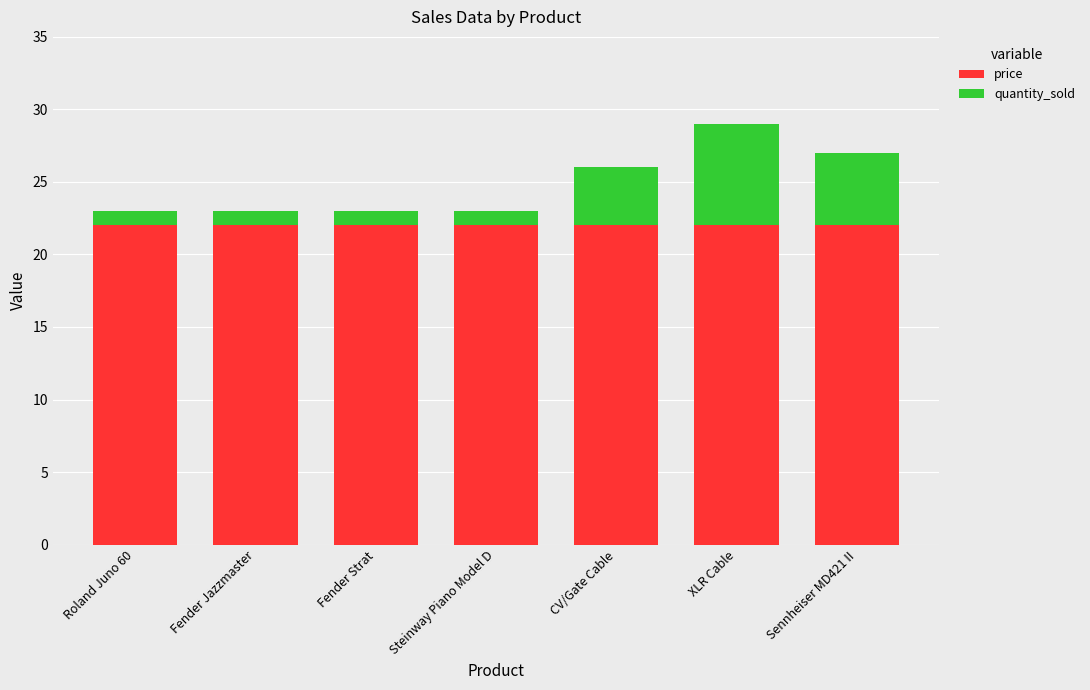

How many distinct data groups are displayed?

2